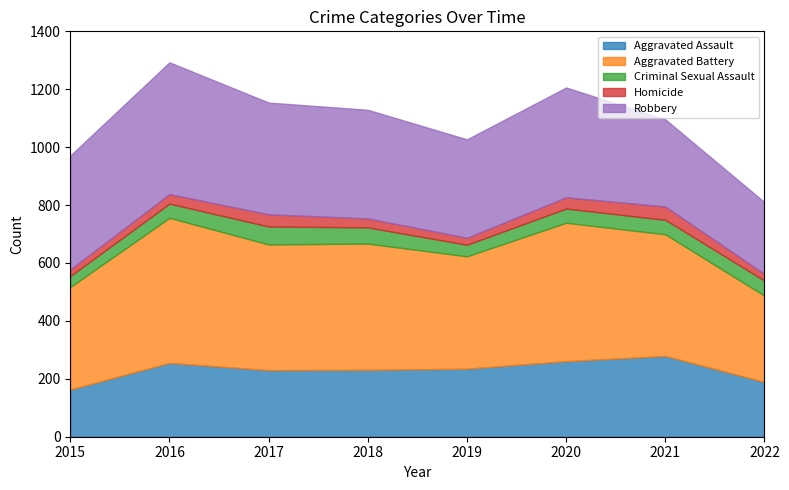

What is the total value across all series at 2016?

1293